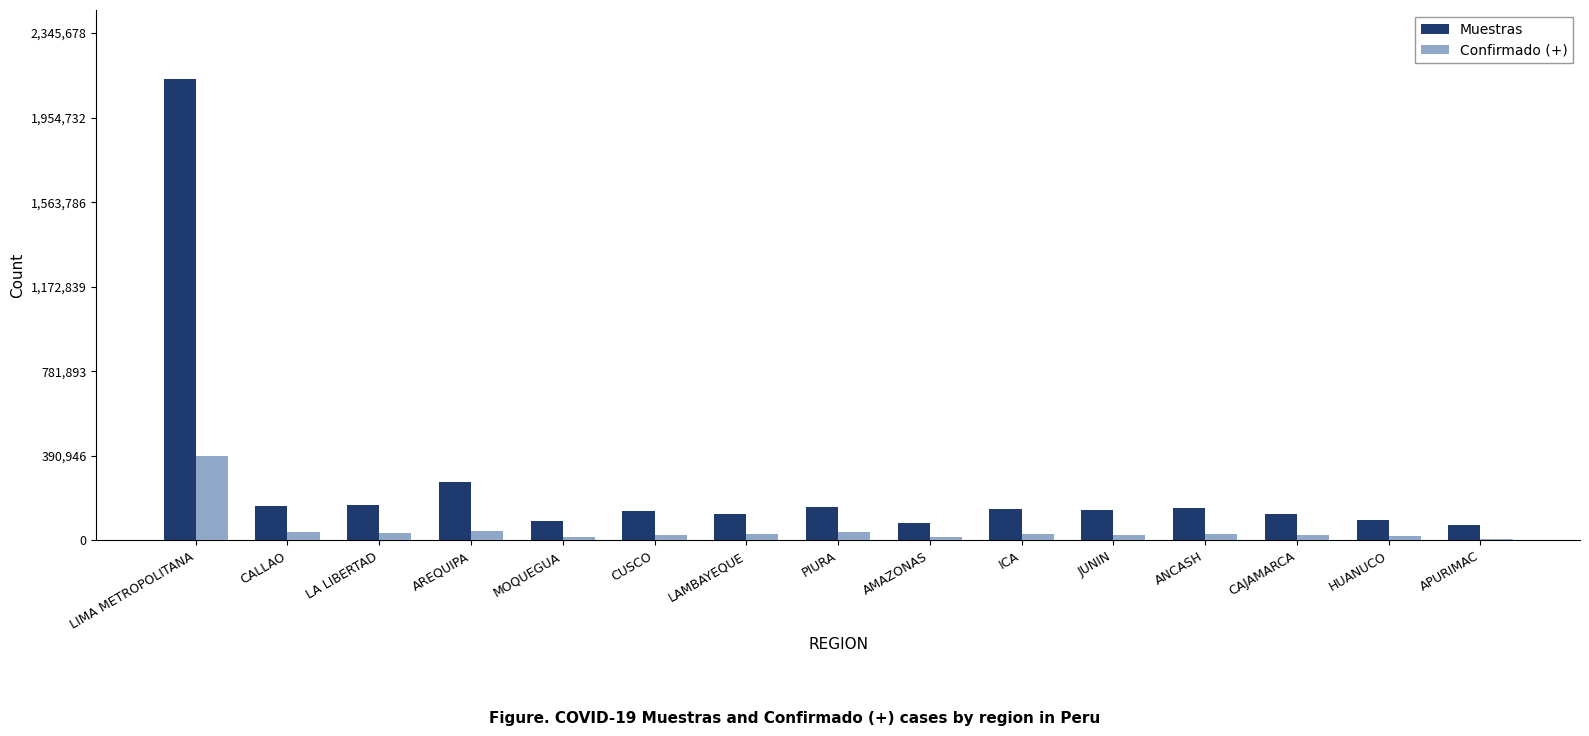

Which series has the widest spread of values?

Muestras